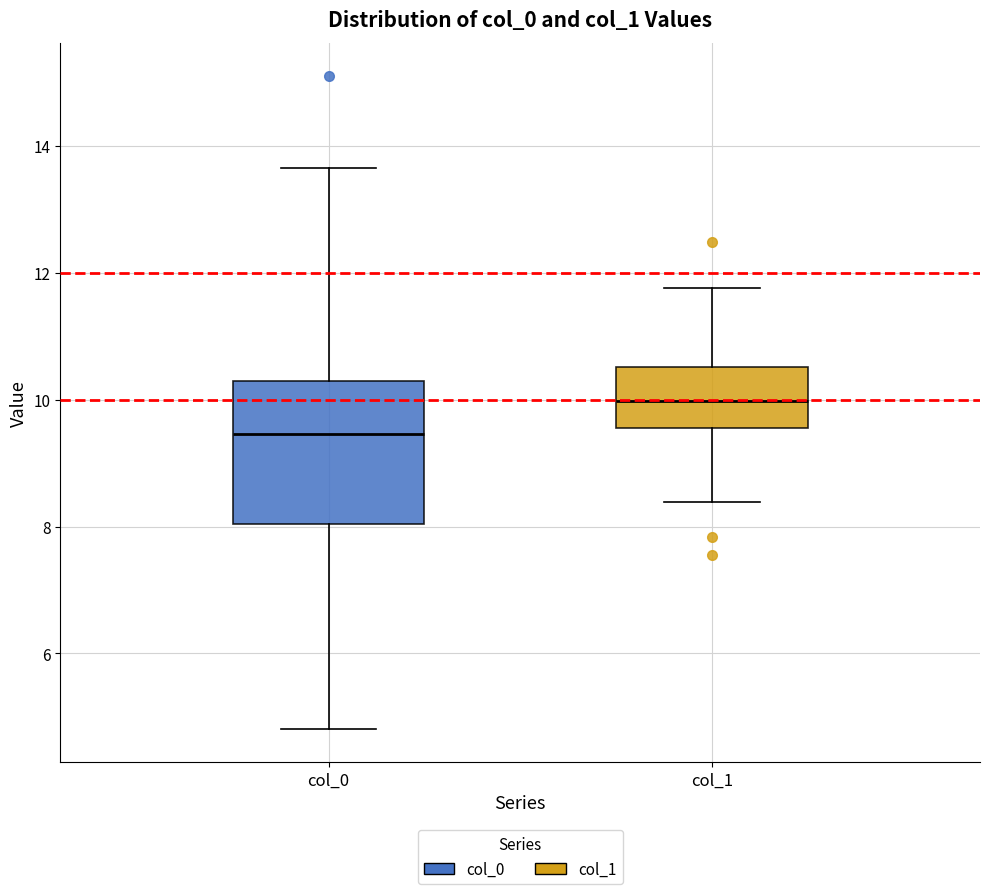

Reading left to right, transcribe this box plot: for each box, give where its median line is, the range the box spans, and where its two whiskers end, as read against the y-axis. The values are not printed on the chart, so give them approximately, as read against the axis.

col_0: median 9.4, box 8.0 to 10.4, whiskers 4.8 to 13.6
col_1: median 10.0, box 9.6 to 10.6, whiskers 8.4 to 11.8